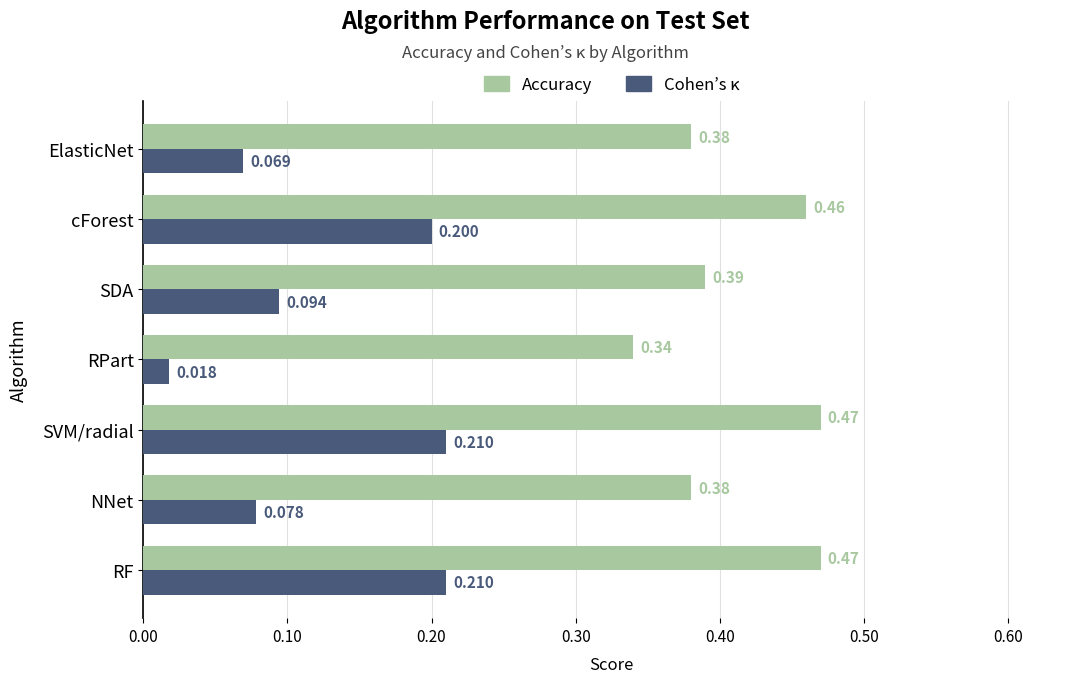

What is the difference between the maximum and minimum values in the Cohen’s κ series?

0.2